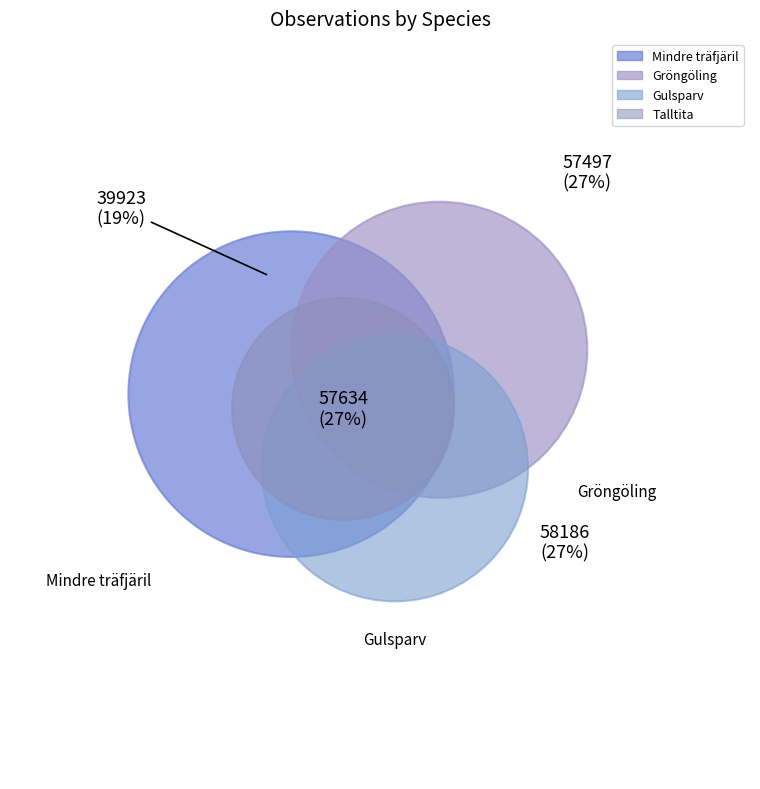

Is there a majority slice in this chart?

No